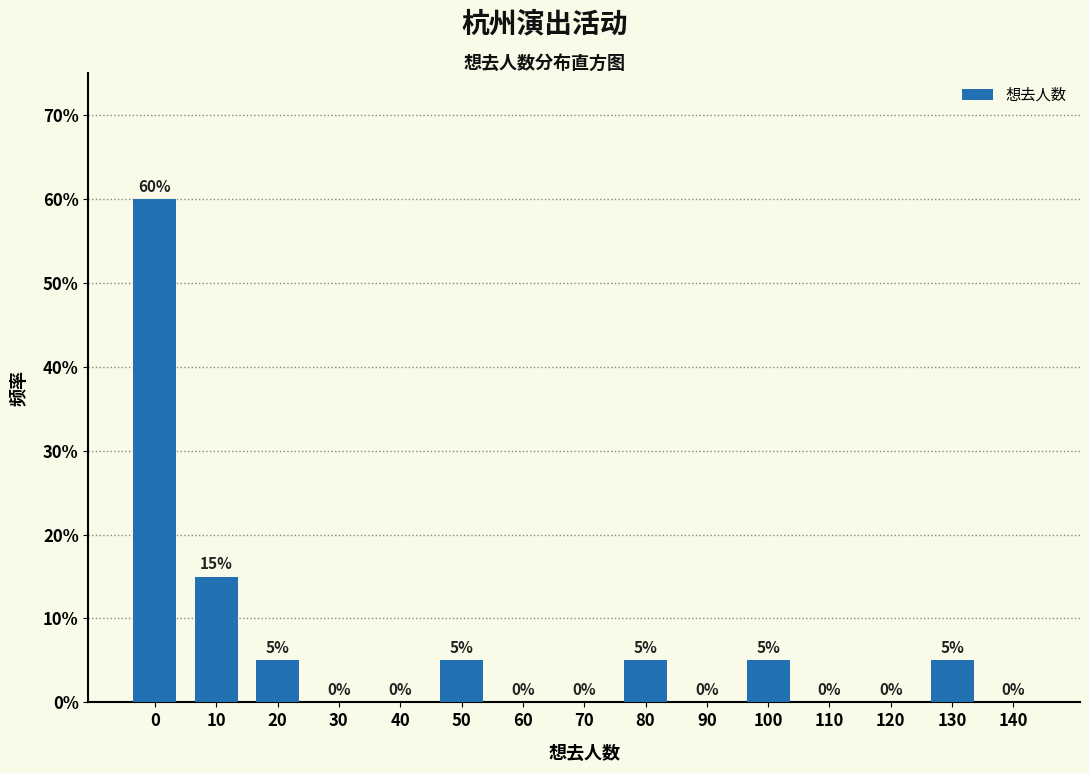

Reading left to right, transcribe all the data shown in this chart.

0=60	10=15	20=5	30=0	40=0	50=5	60=0	70=0	80=5	90=0	100=5	110=0	120=0	130=5	140=0